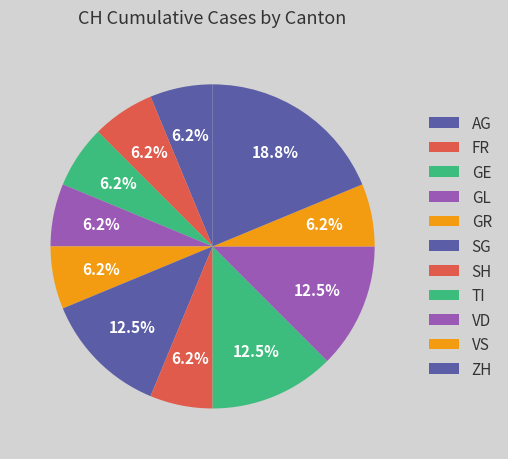

Is there any slice that represents more than half of the pie?

No